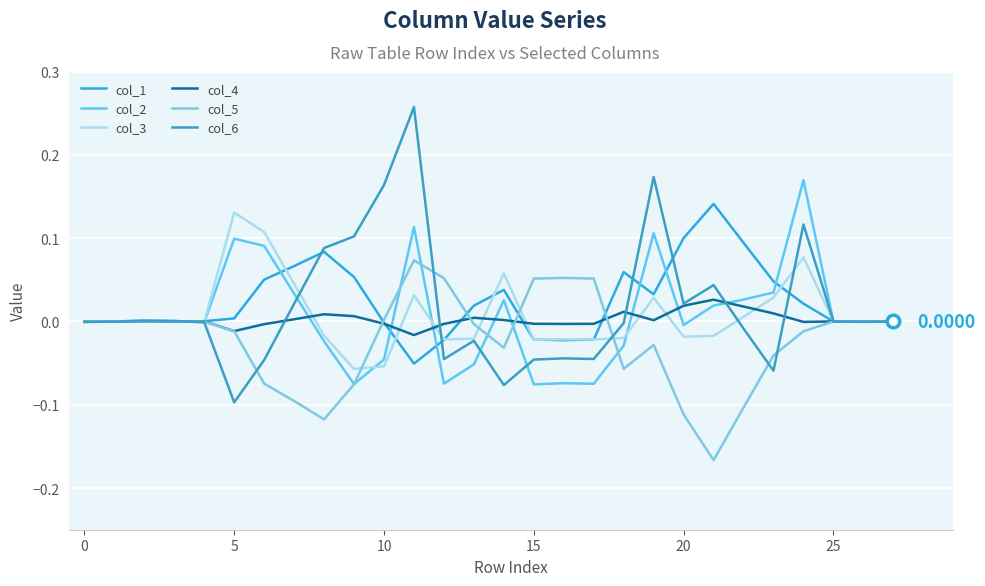

Which category has the lowest value in the col_6 series?

5